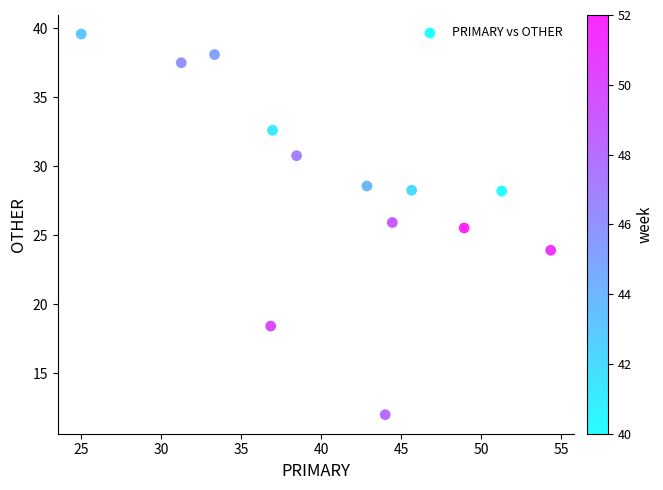

What Y value in the scatter plot is closest to 25?

25.5